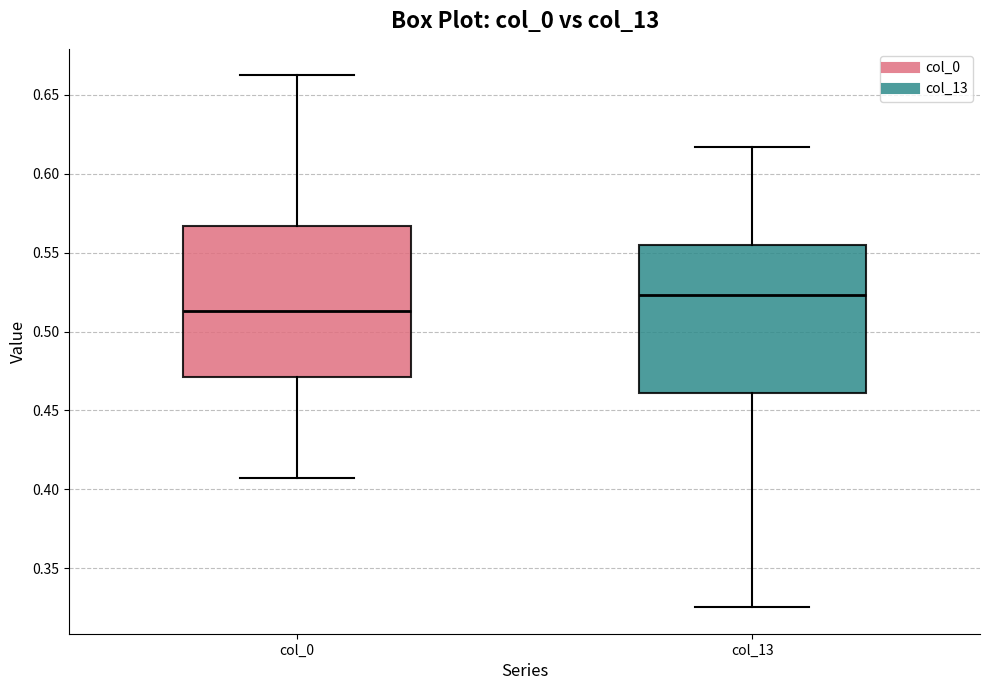

Where does the lower whisker of the box for col_0 end on the y-axis? The values are not printed on the chart, so give them approximately, as read against the axis.

0.405